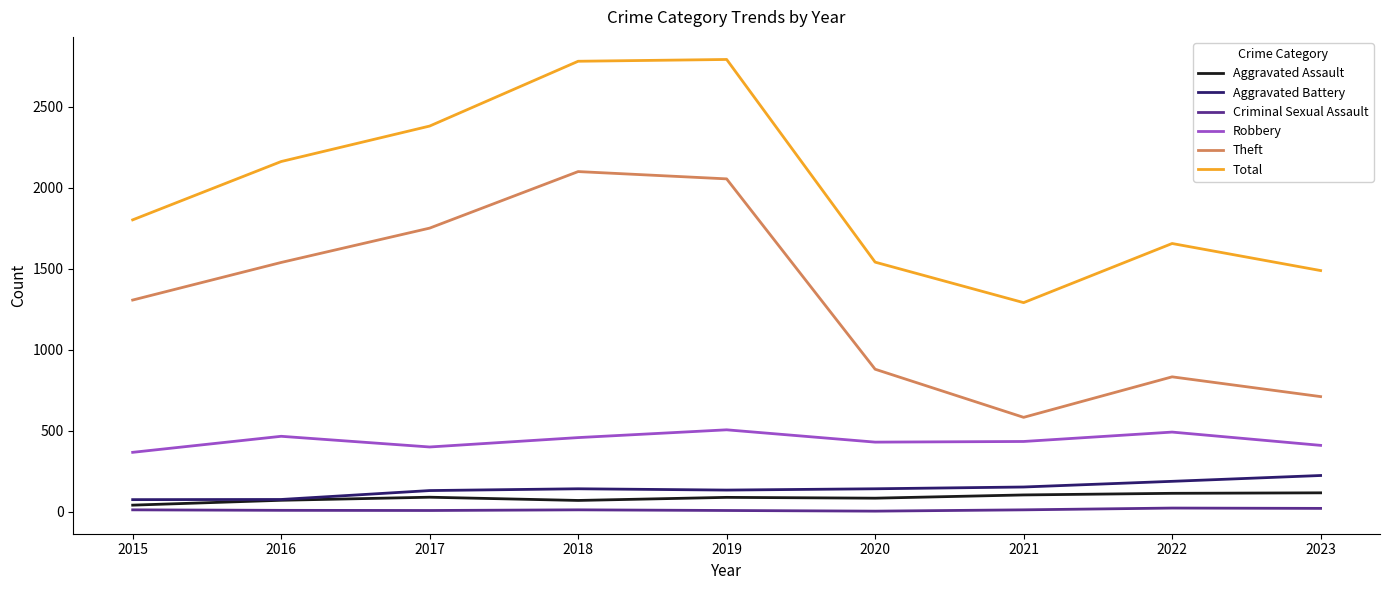

True or false: Robbery has a value of 188 at 2023.

False